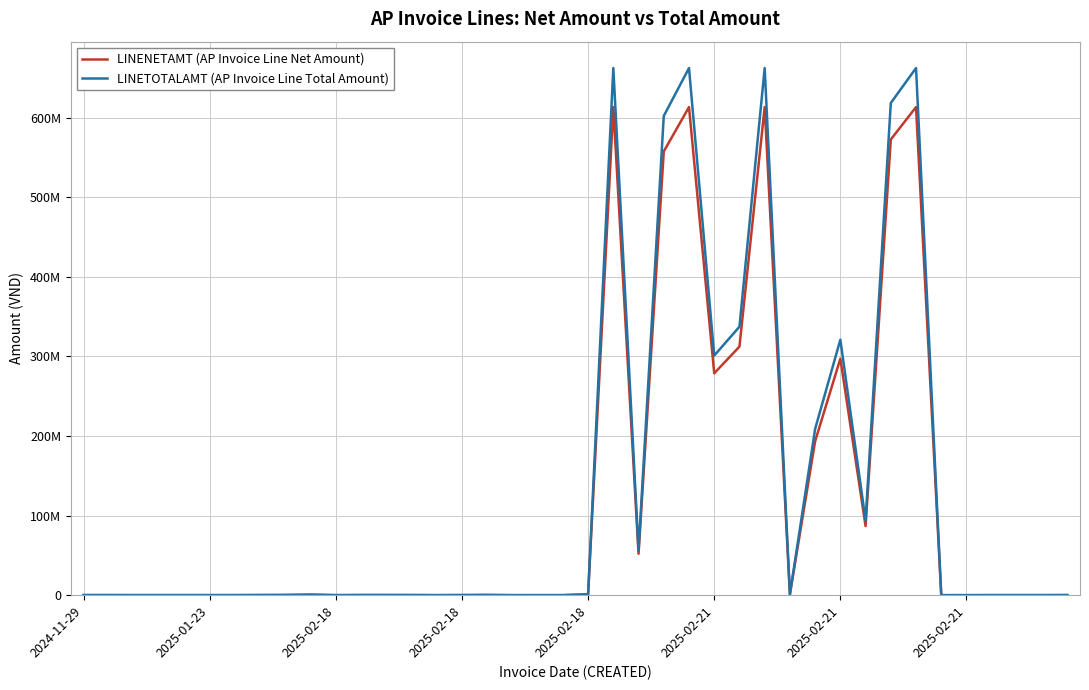

What is the average value of the LINETOTALAMT (AP Invoice Line Total Amount) series?

129816713.5